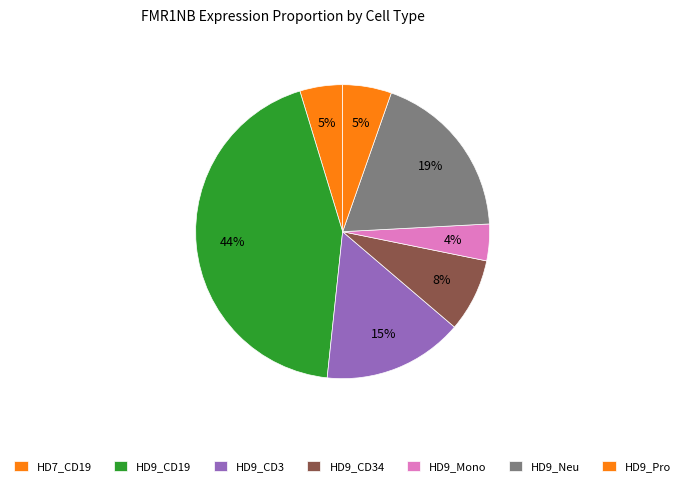

Does any single category account for the majority?

No